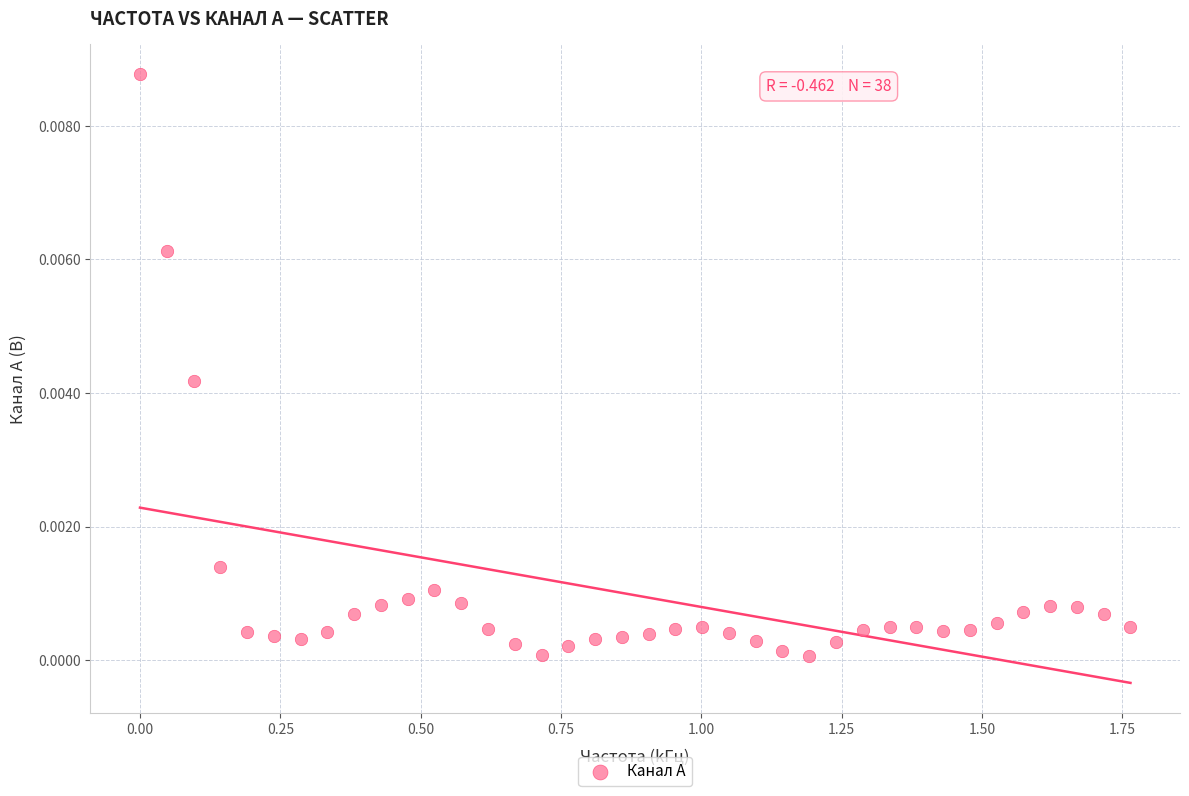

What is the range of X values (max minus min)?

1.8